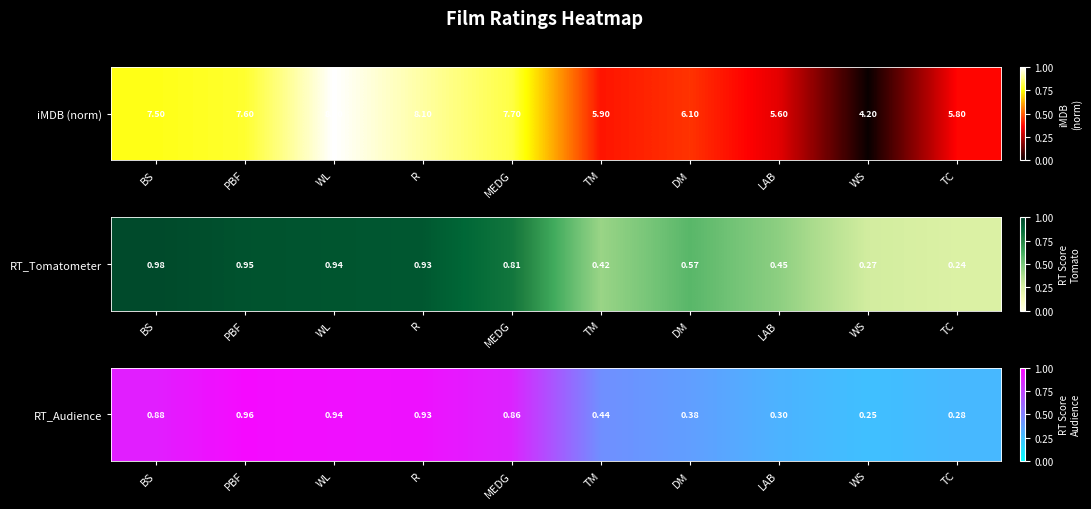

Rank the categories by value from highest to lowest.

PBF, WL, R, BS, MEDG, TM, DM, LAB, TC, WS